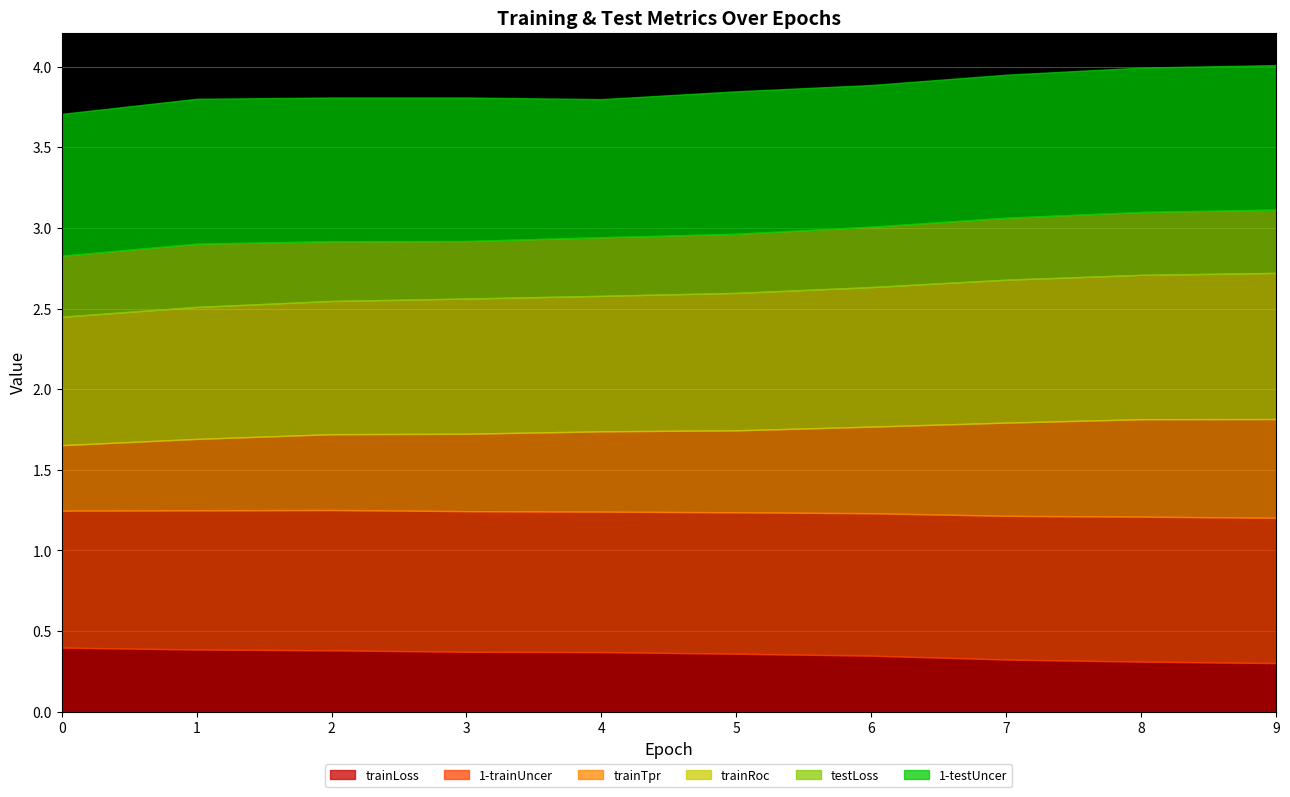

Is the value of 1-trainUncer at 5 greater than the value of trainLoss at 1?

Yes